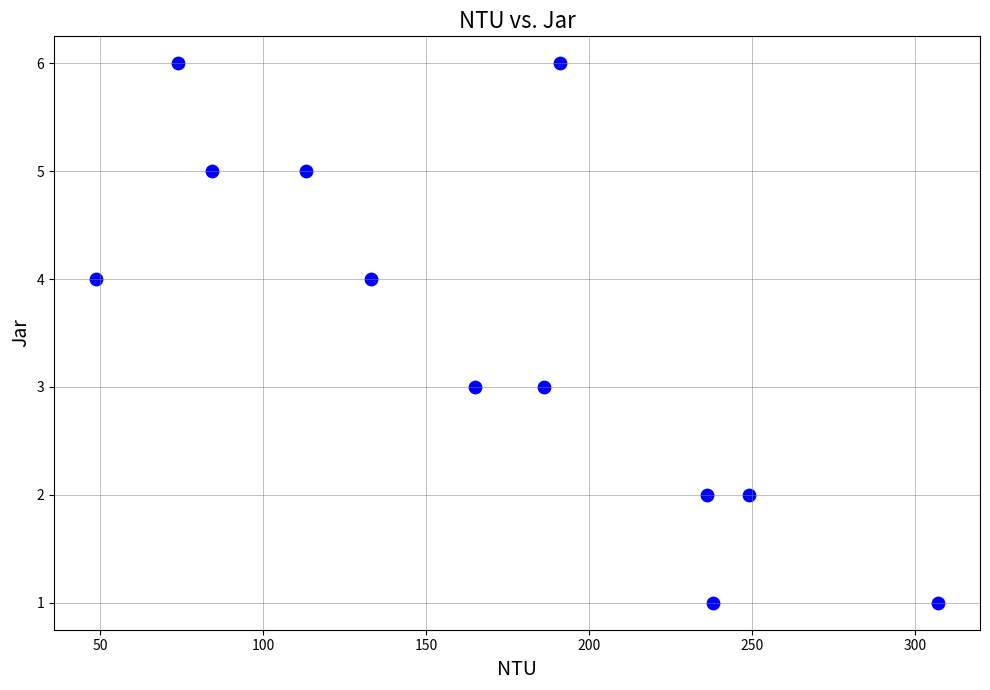

What is the average Y value?

4